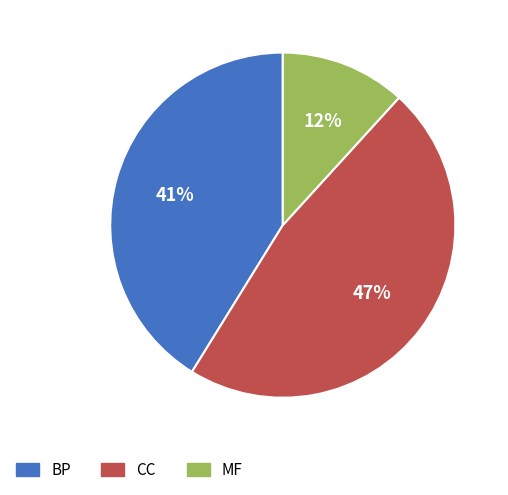

Which has a higher value, MF or BP?

BP